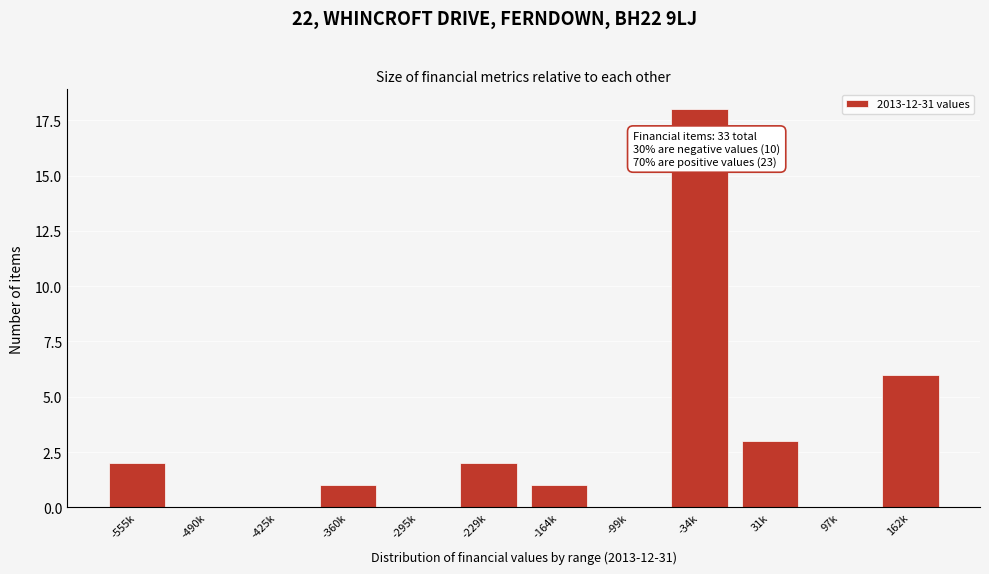

Reading left to right, what are all the values shown in this chart?

-555k=2	-490k=0	-425k=0	-360k=1	-295k=0	-229k=2	-164k=1	-99k=0	-34k=18	31k=3	97k=0	162k=6